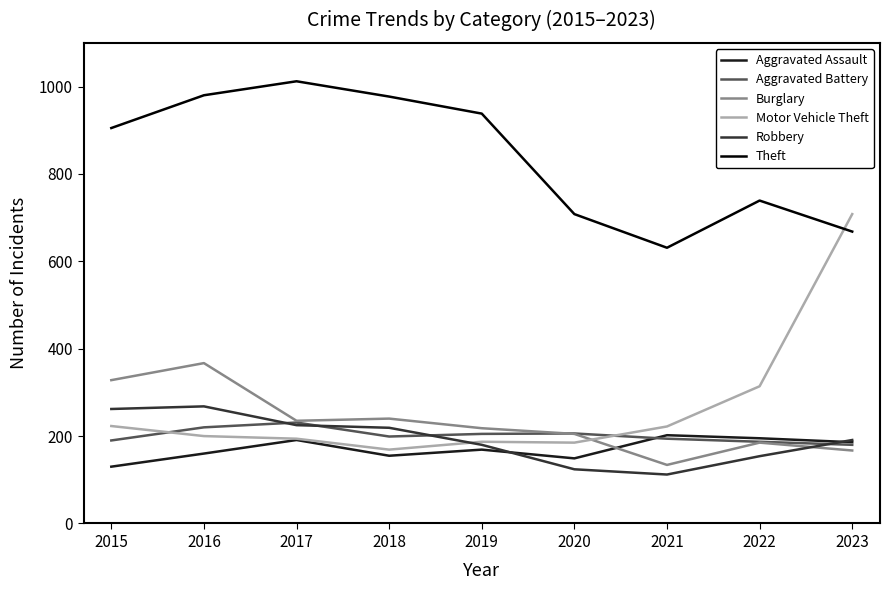

After their last crossing, which series has the higher values: Burglary or Aggravated Assault?

Aggravated Assault